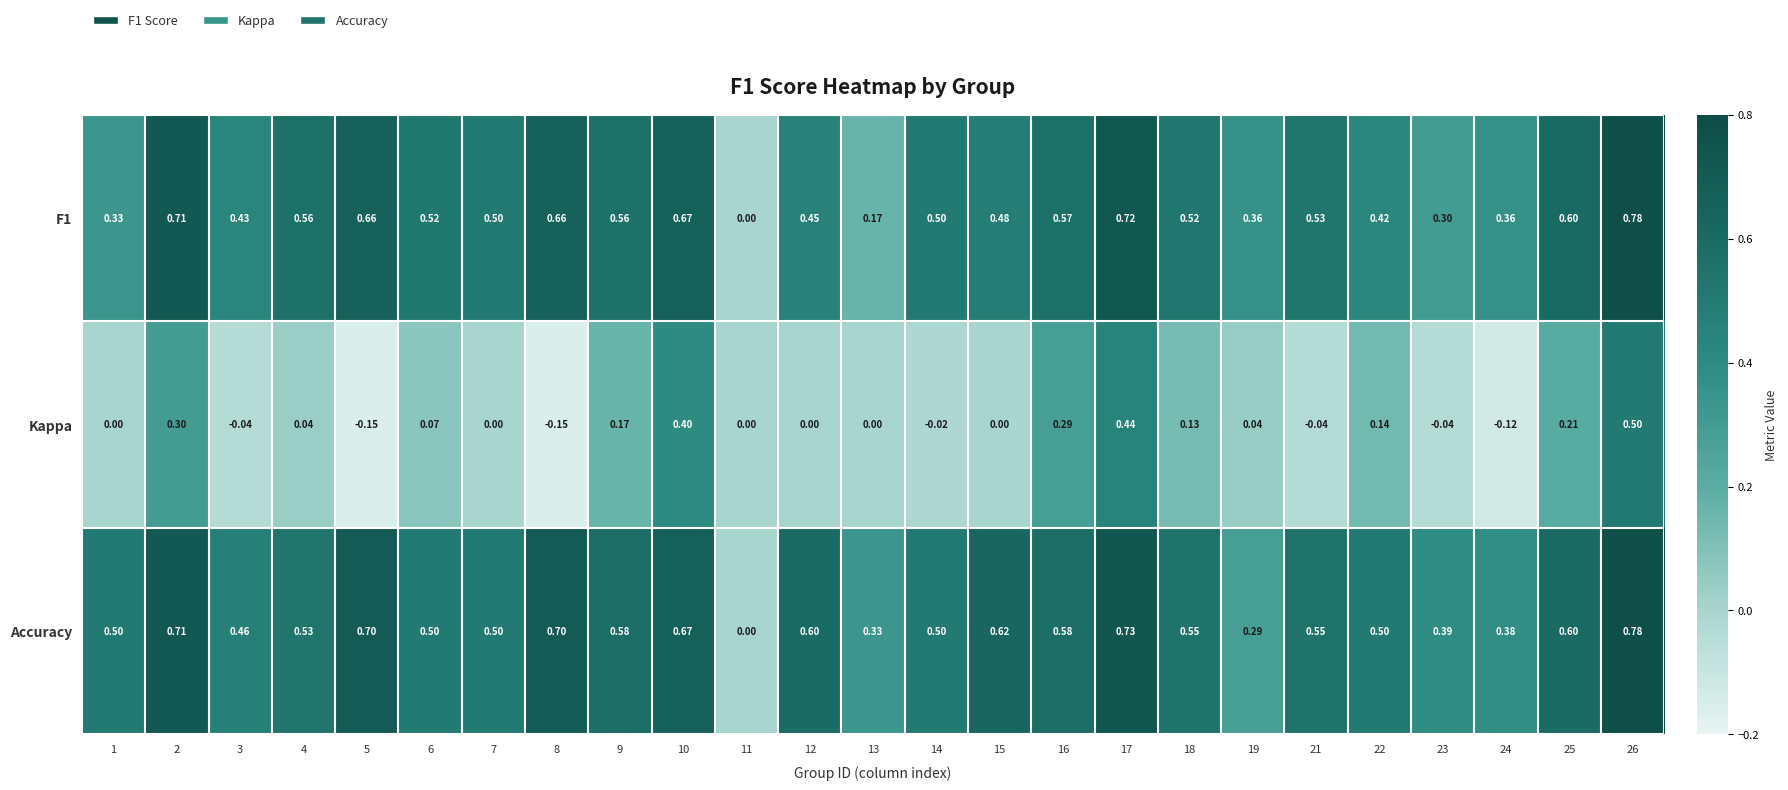

Between 4 and 19, which series saw the biggest shift?

Accuracy